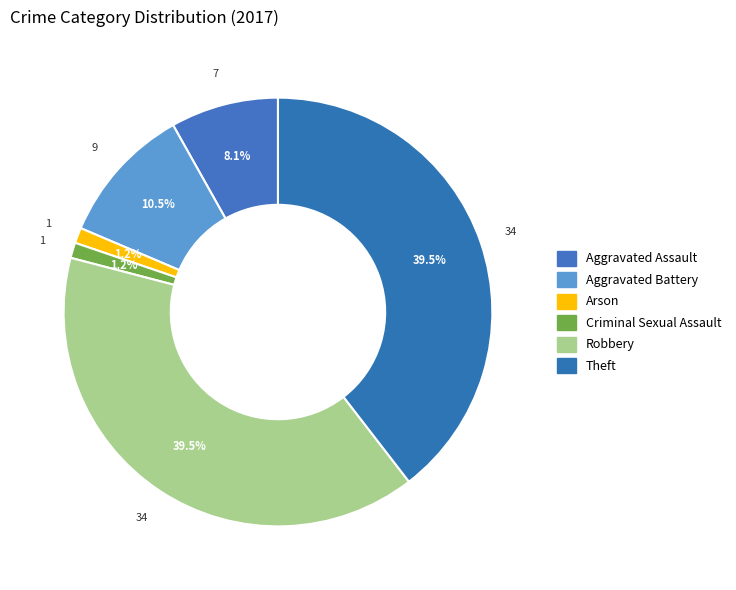

Count the number of slices in the pie.

6